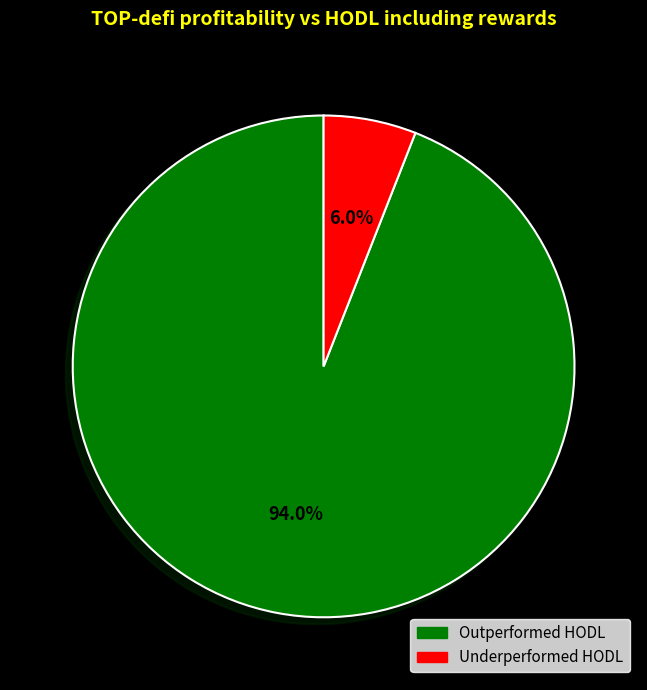

How many slices are in this pie chart?

2